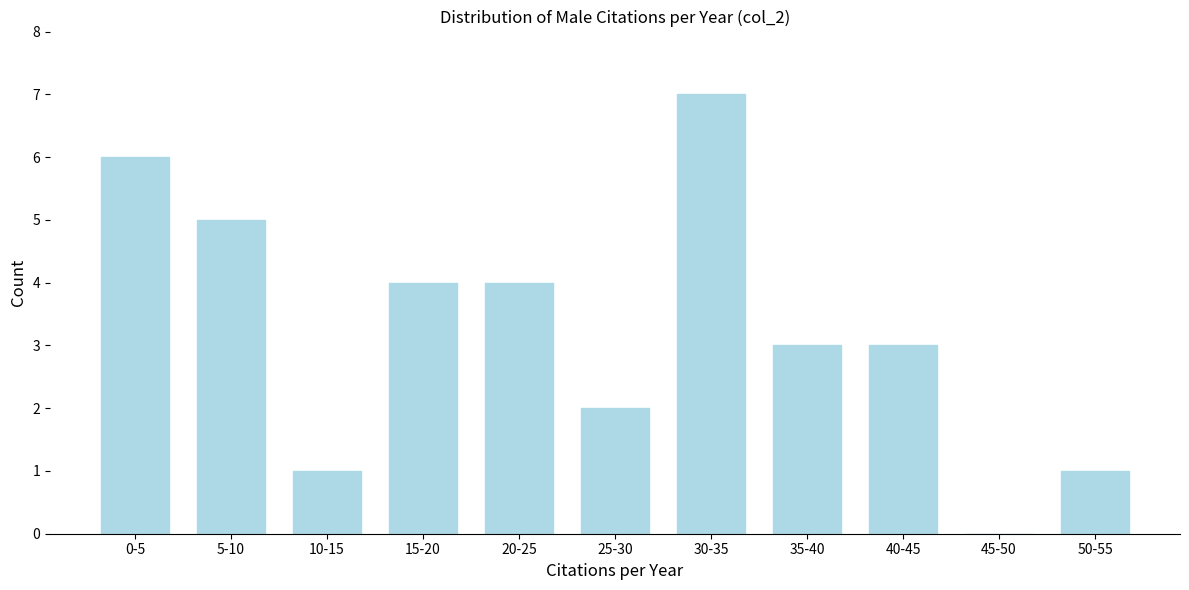

Reading left to right, extract all data points from this chart.

0-5=6	5-10=5	10-15=1	15-20=4	20-25=4	25-30=2	30-35=7	35-40=3	40-45=3	45-50=0	50-55=1